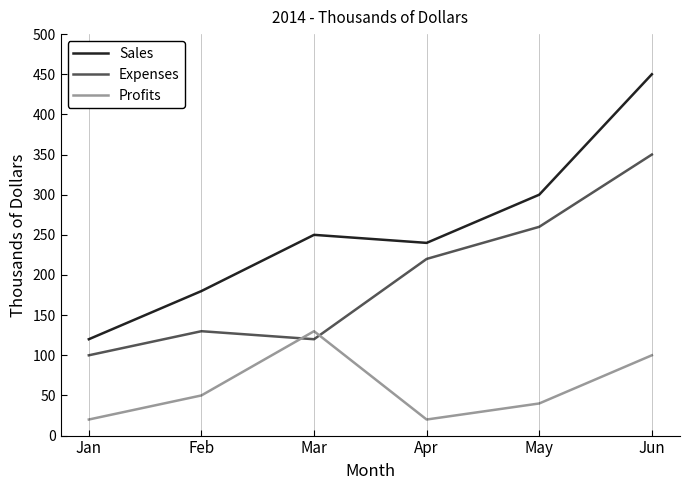

Reading left to right, what are all the values shown in this chart?

Sales: Jan=120	Feb=180	Mar=250	Apr=240	May=300	Jun=450
Expenses: Jan=100	Feb=130	Mar=120	Apr=220	May=260	Jun=350
Profits: Jan=20	Feb=50	Mar=130	Apr=20	May=40	Jun=100